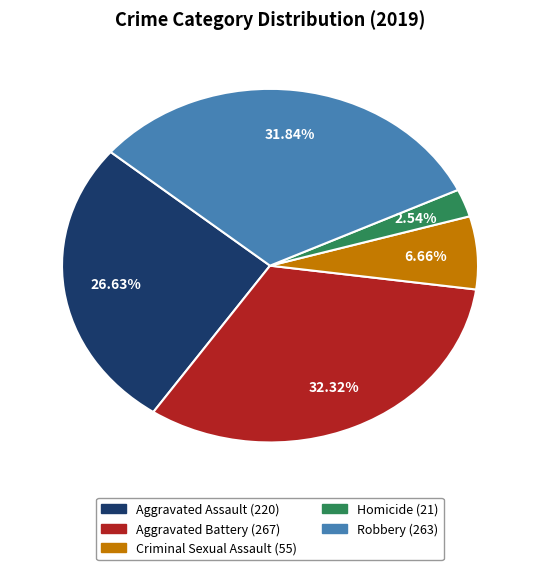

Is it true that Robbery is 47% of the pie?

False